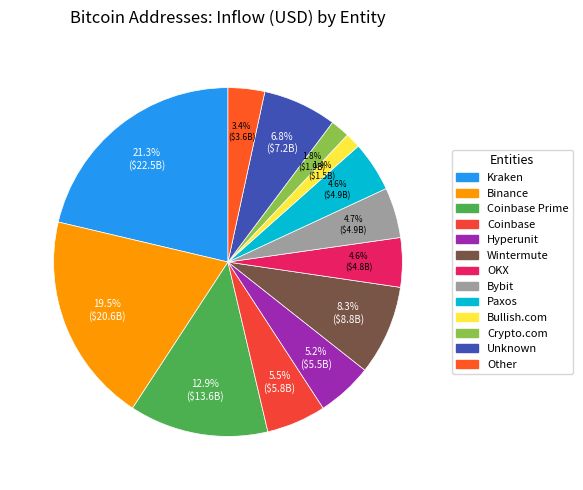

Count the number of slices in the pie.

13